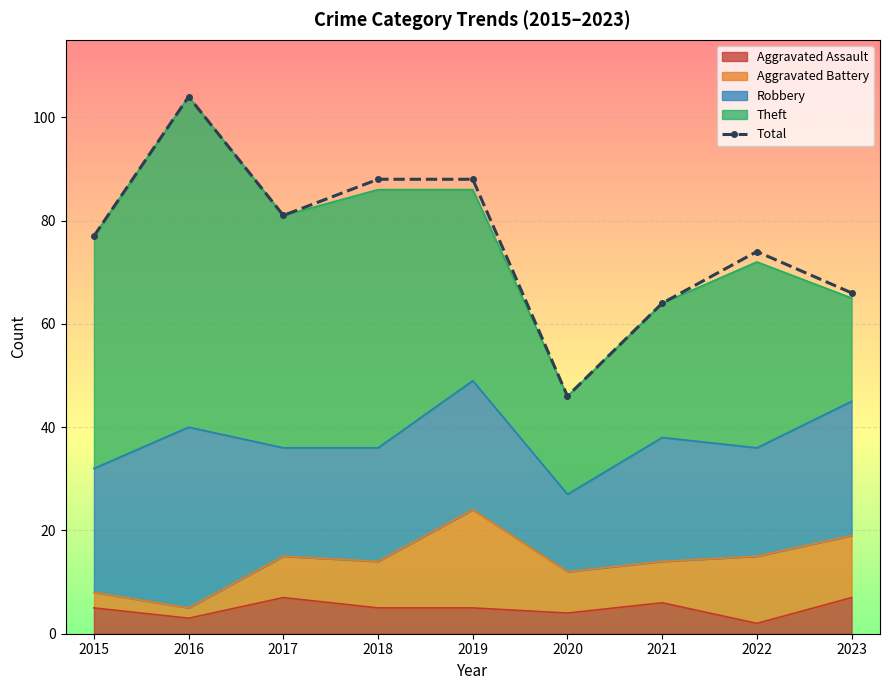

At which category does the data reach its first local peak?

2016